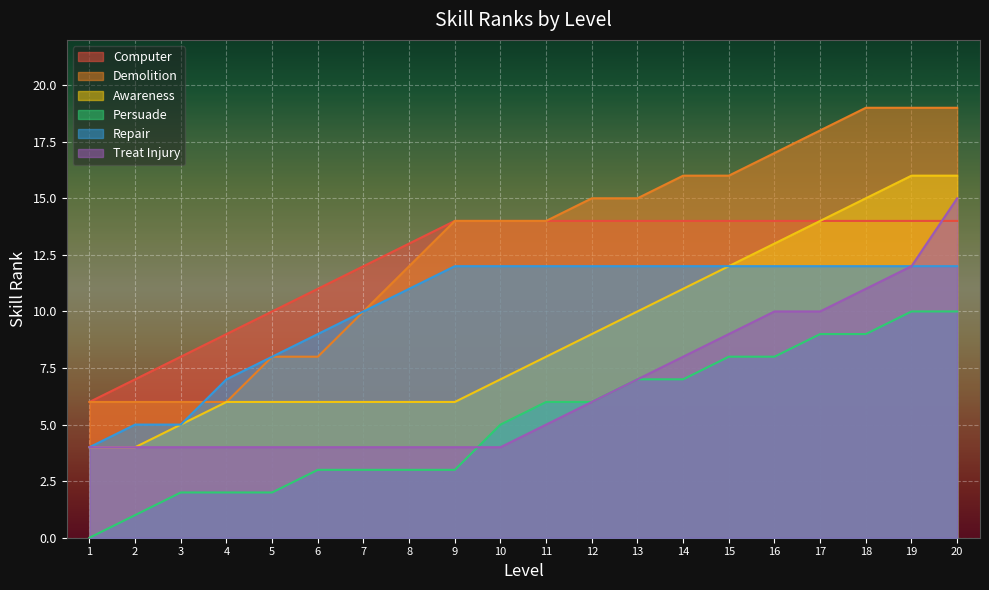

Which has a higher value, 15 or 19?

15